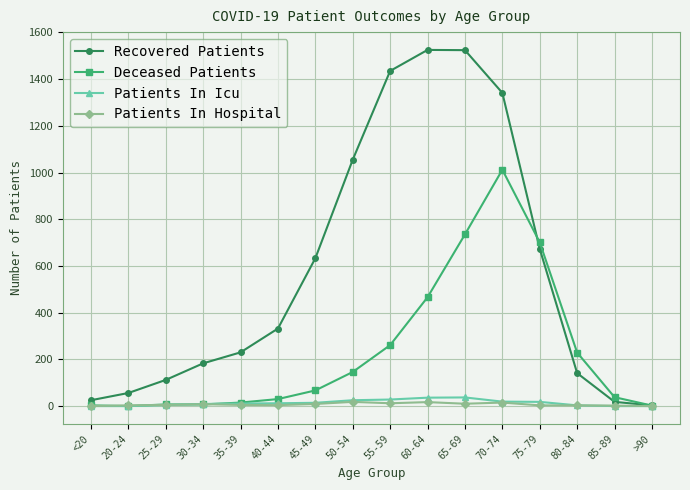

Which series changed the most between <20 and 70-74?

Recovered Patients